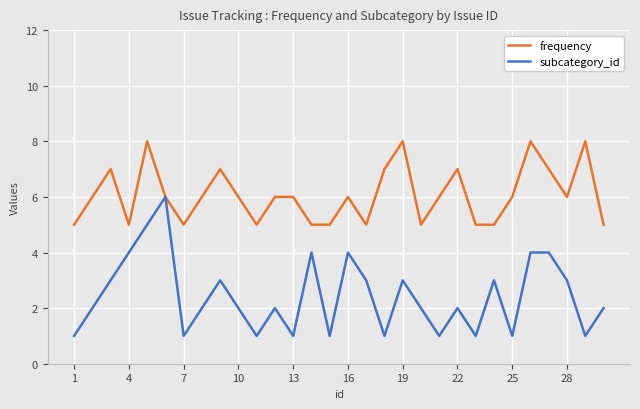

Rank the series by their maximum value, from highest to lowest.

frequency, subcategory_id